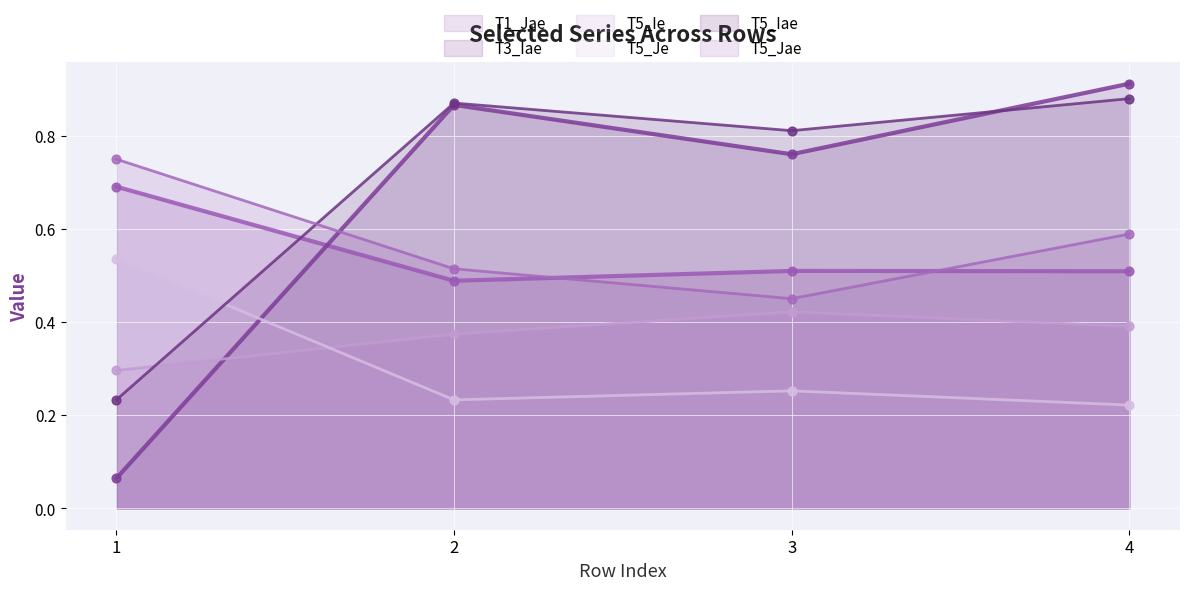

Which series has the largest Y range (max minus min)?

T3_Iae